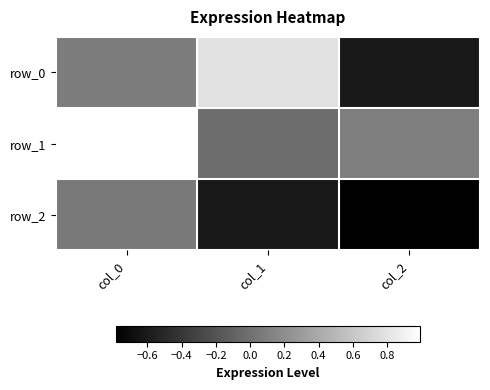

Which series has the widest spread of values?

row_0